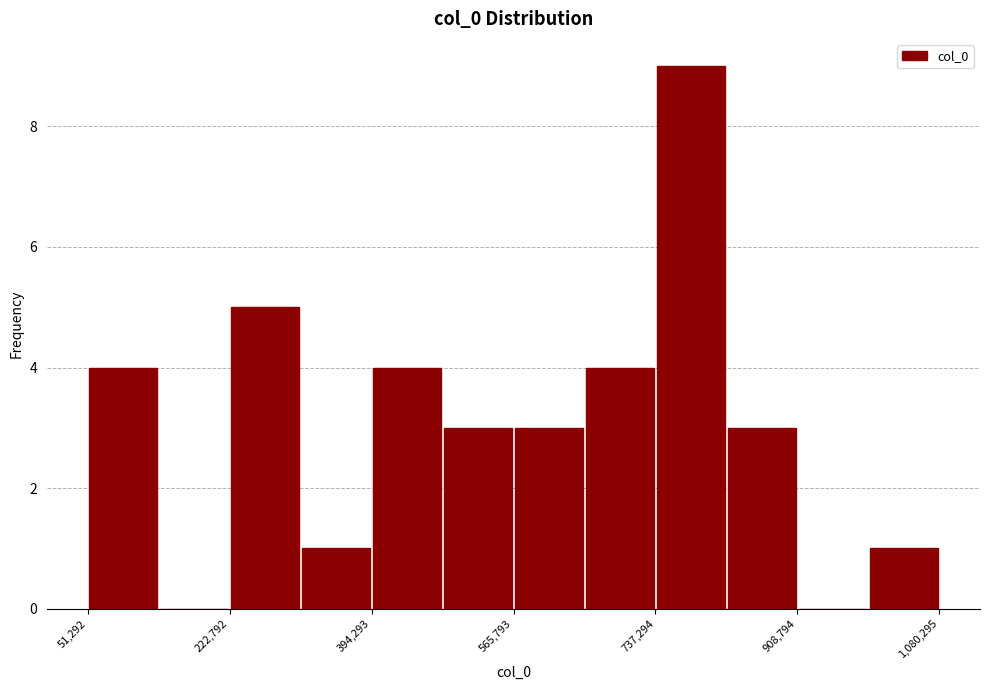

Which range on the x-axis has the tallest bar?

740000 to 820000